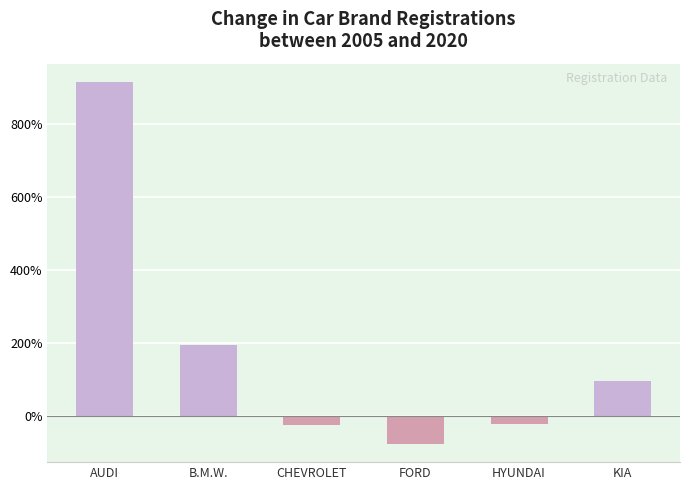

What is the change in value from CHEVROLET to KIA?

+118.9